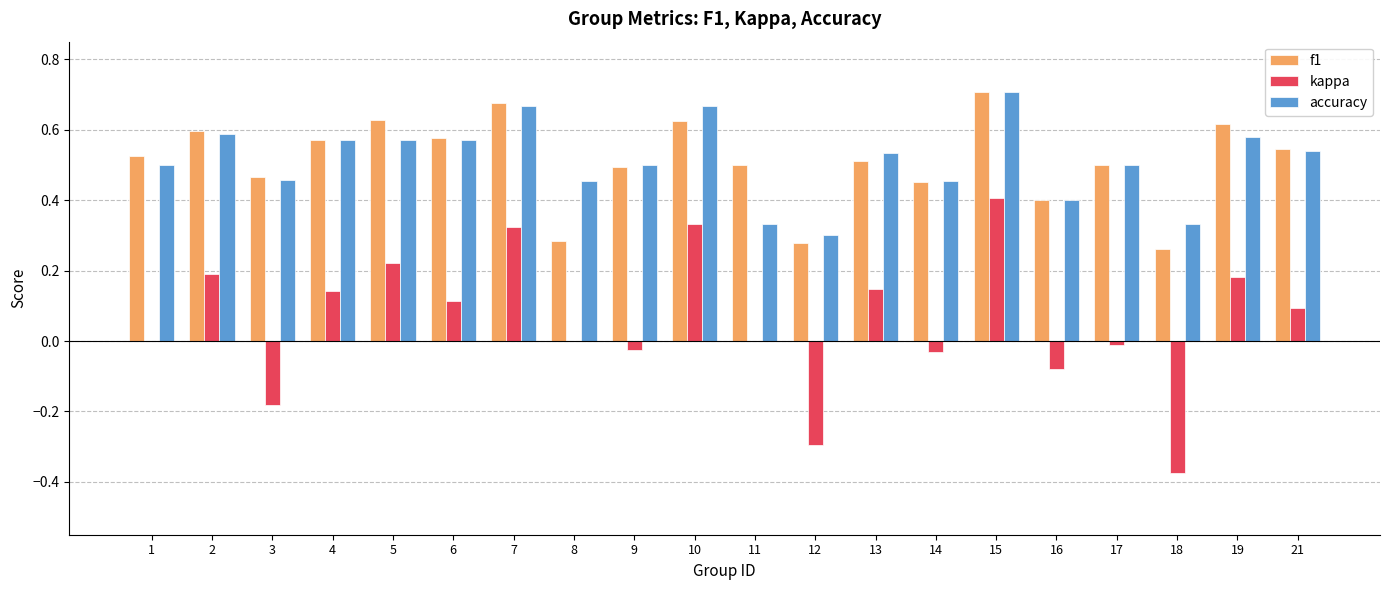

Is the value of accuracy at 5 greater than the value of f1 at 13?

Yes